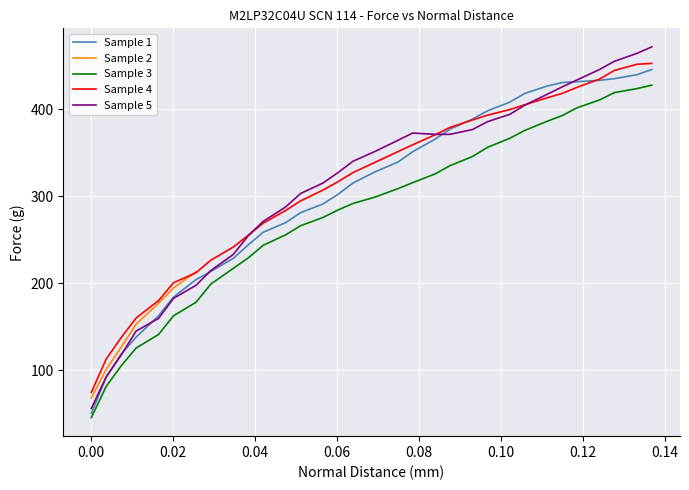

What is the highest value of the Sample 3 series?

427.5